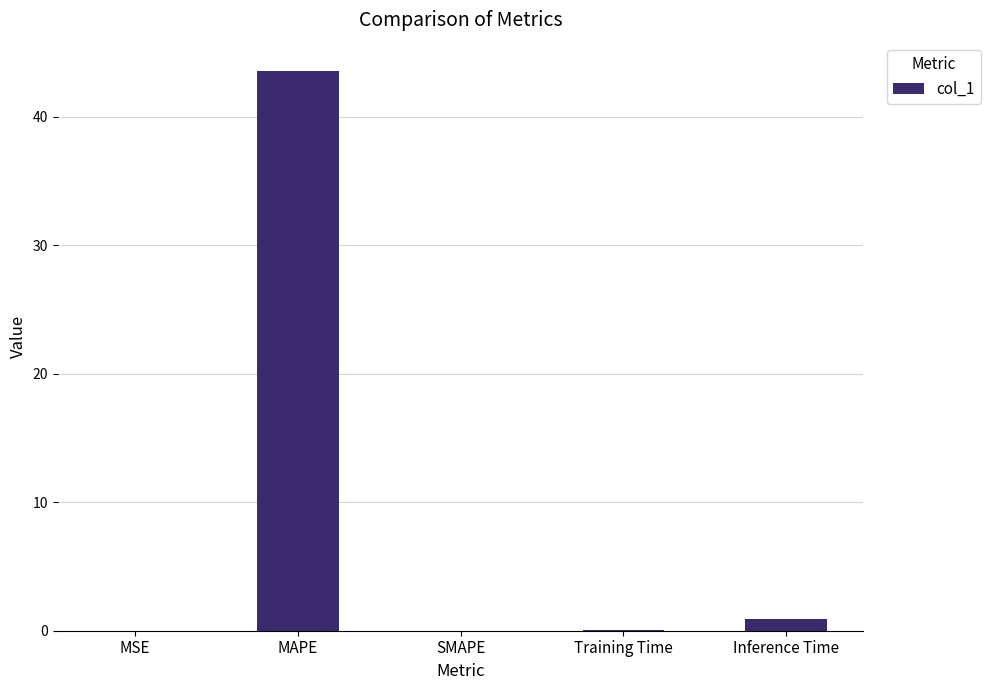

Is it true that the value at MAPE is 43.6?

True